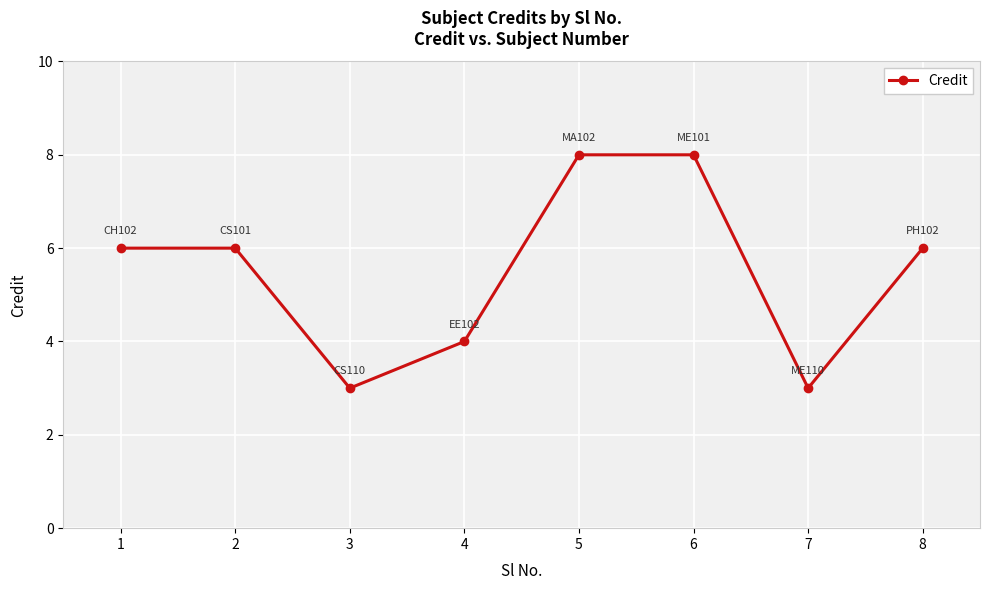

The value at 2 is 6. True or false?

True